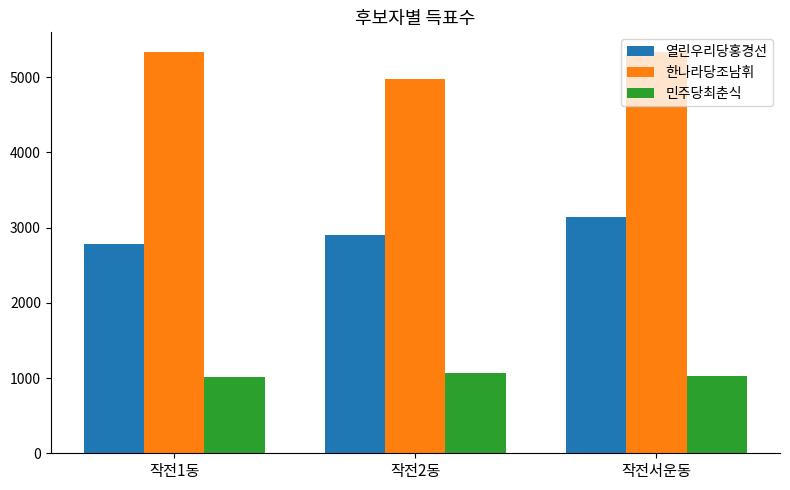

What are all the series names shown in the legend?

열린우리당홍경선, 한나라당조남휘, 민주당최춘식